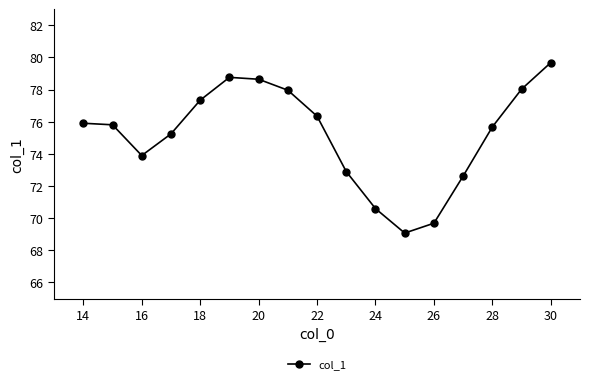

What is the difference between the maximum and minimum values?

10.6